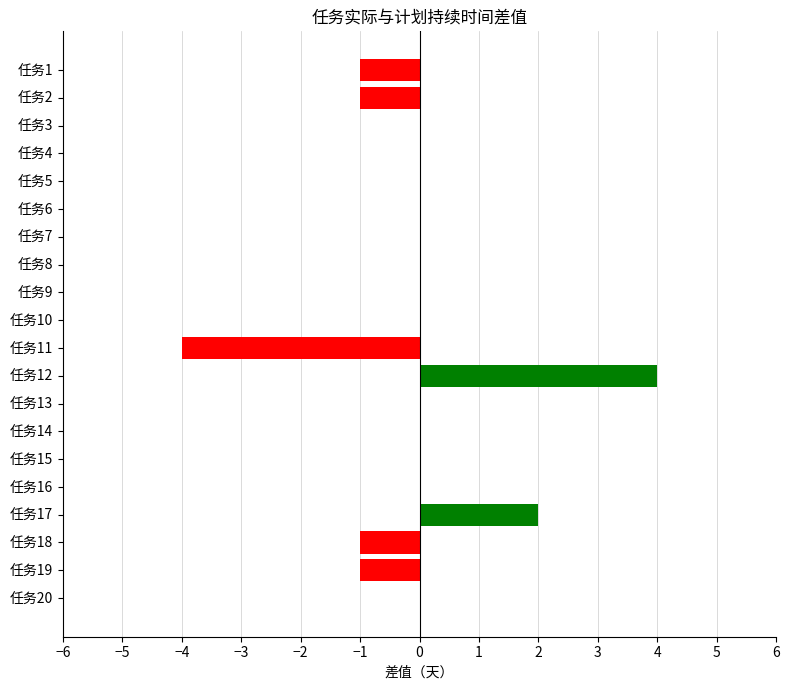

What is the maximum value shown in the chart?

4